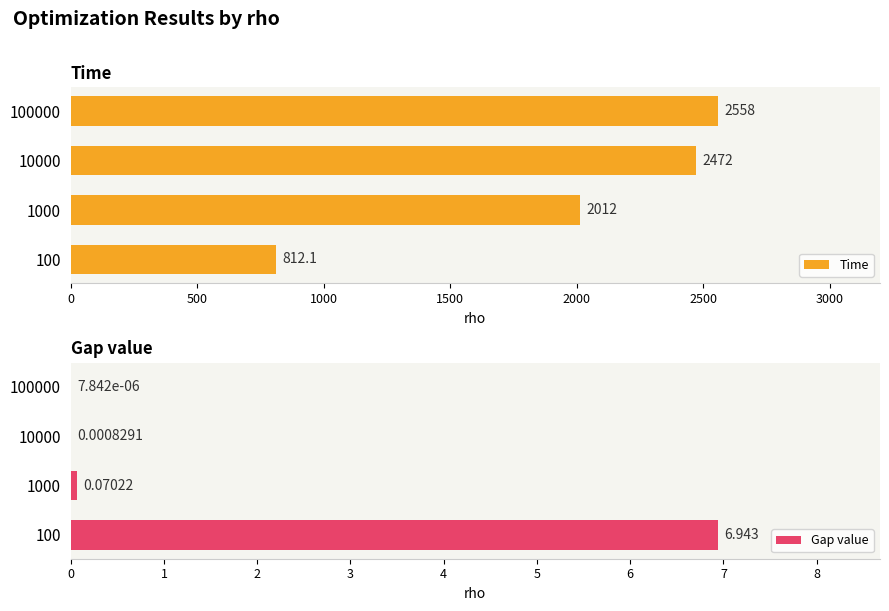

What is the sum of all Time values?

7854.4